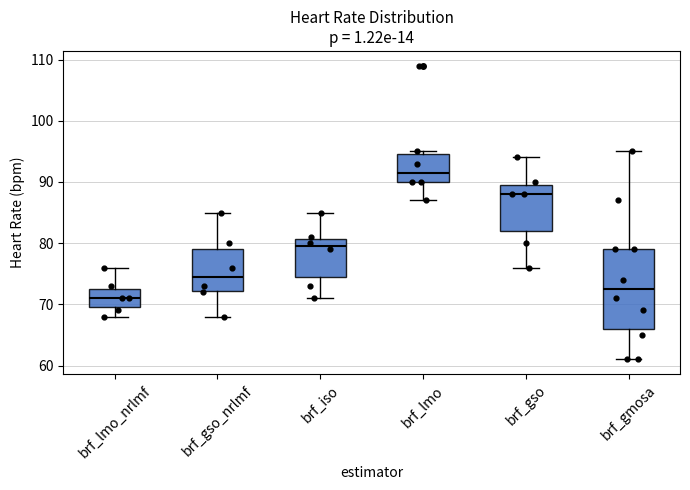

Where does the upper whisker of the box for brf_gso_nrlmf end on the y-axis? The values are not printed on the chart, so give them approximately, as read against the axis.

85